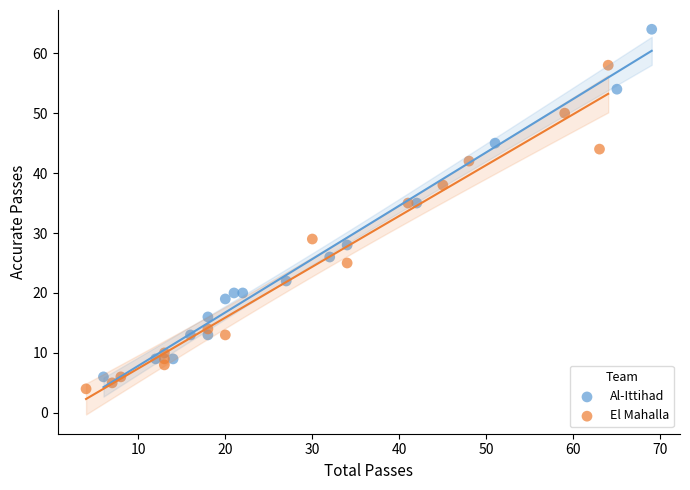

Which series reaches the maximum Y coordinate?

Al-Ittihad